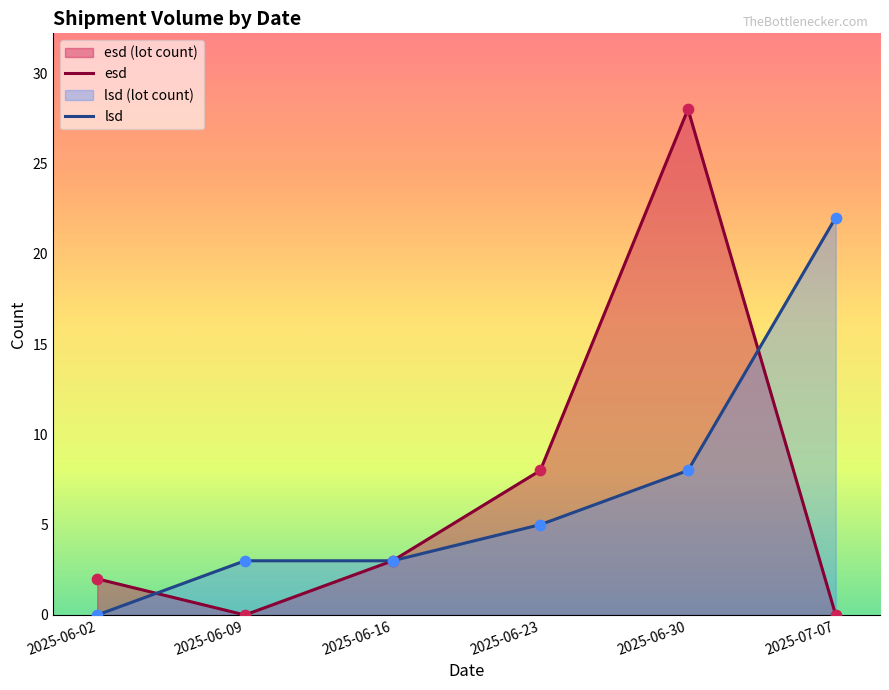

Which series contains the lowest Y value?

esd